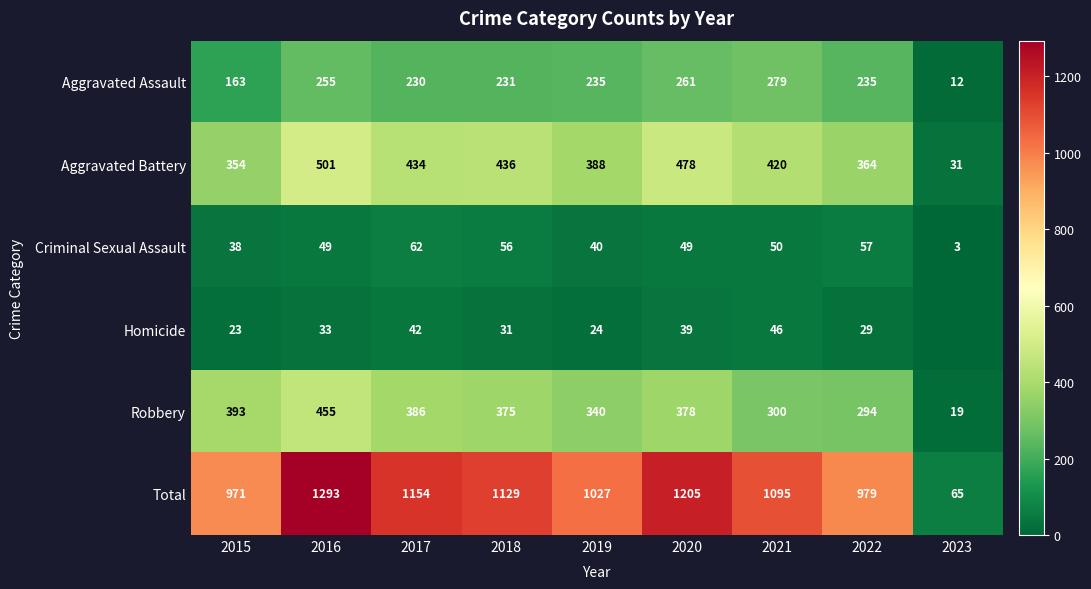

Where does the Aggravated Battery series first go above 420?

2016